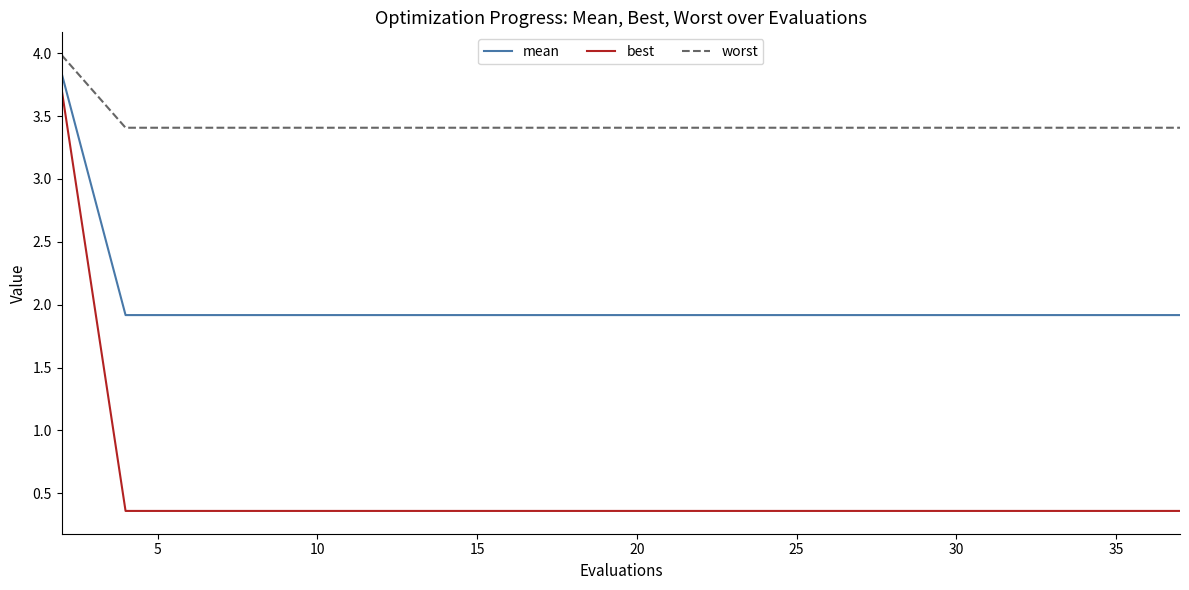

Which series has the largest total across all categories?

worst